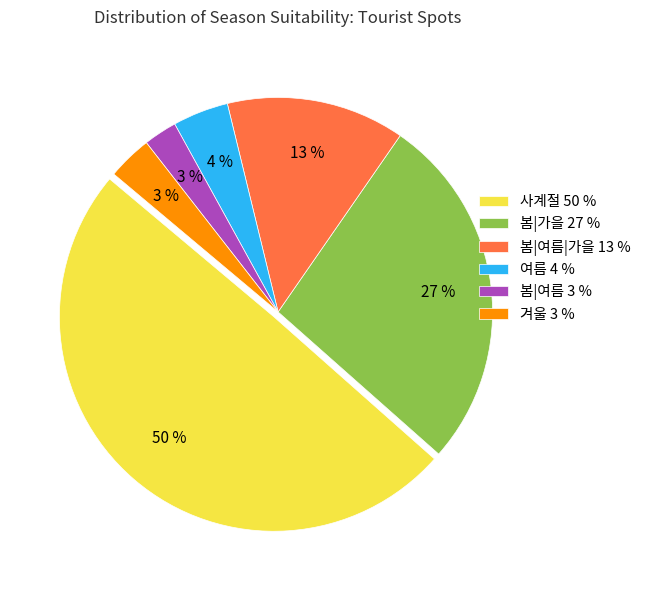

To the nearest percent, what is the difference between the 사계절 50 % and 봄|여름 3 % slice percentages?

47%